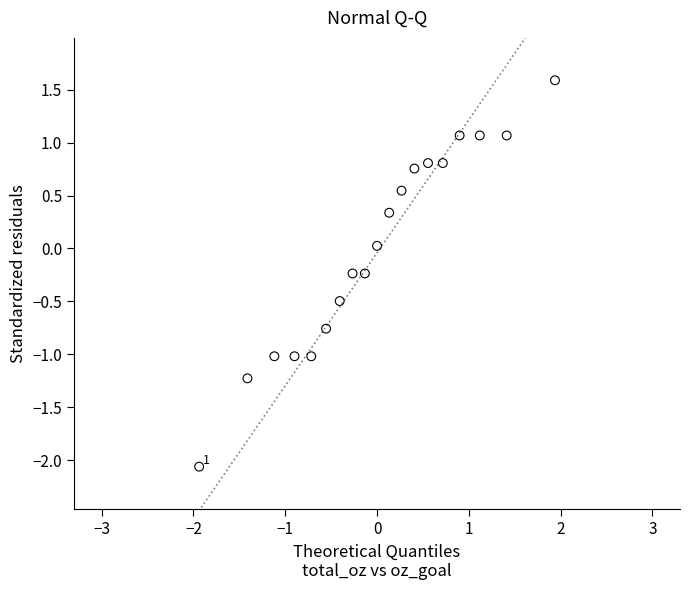

What is the range of Y values (max minus min)?

3.6